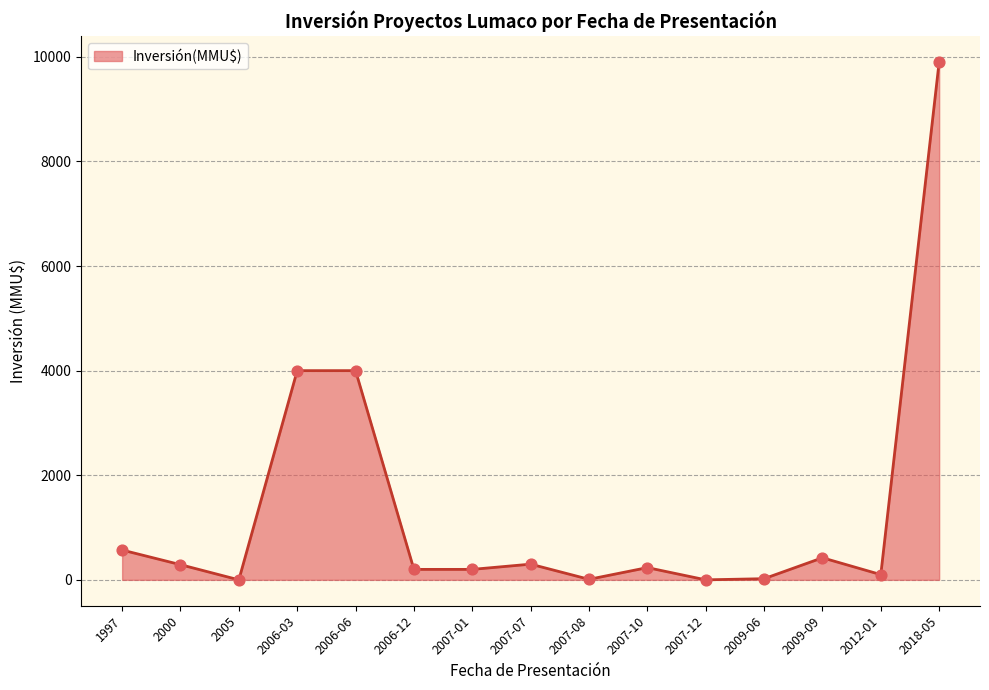

What is the change in value from 2009-06 to 2012-01?

+78